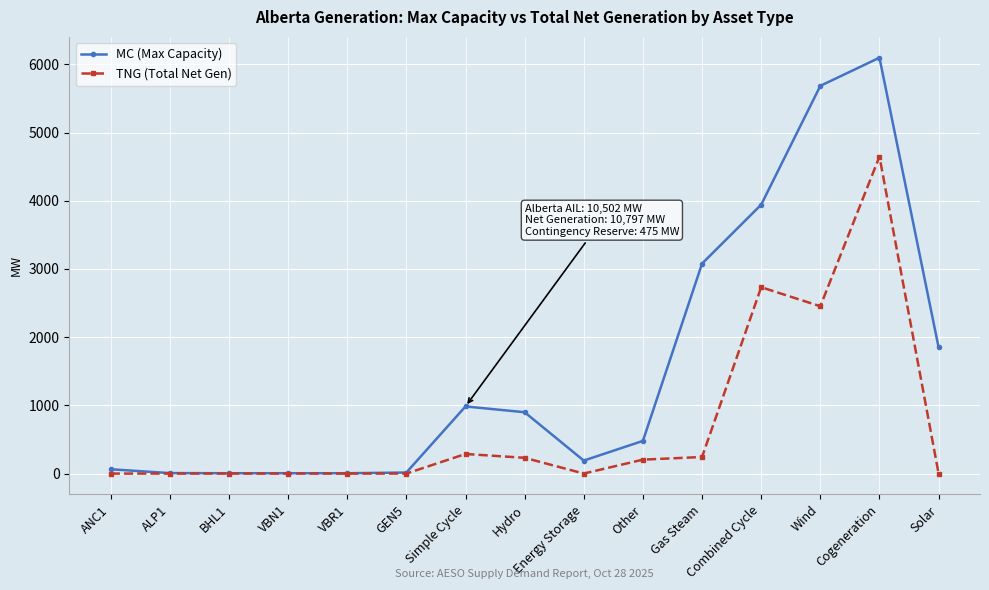

Which series has the widest spread of values?

MC (Max Capacity)